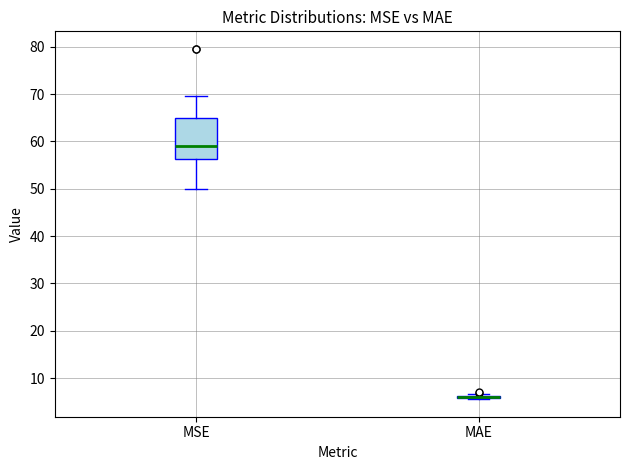

Which box is the tallest, from its lower edge to its upper edge?

MSE